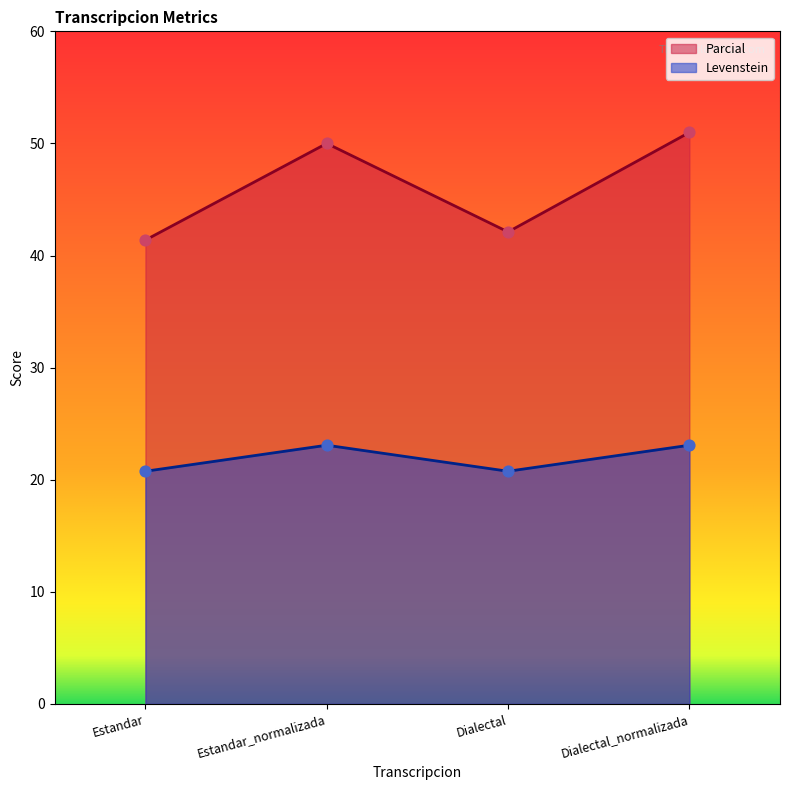

Which series reaches the minimum Y coordinate?

Levenstein